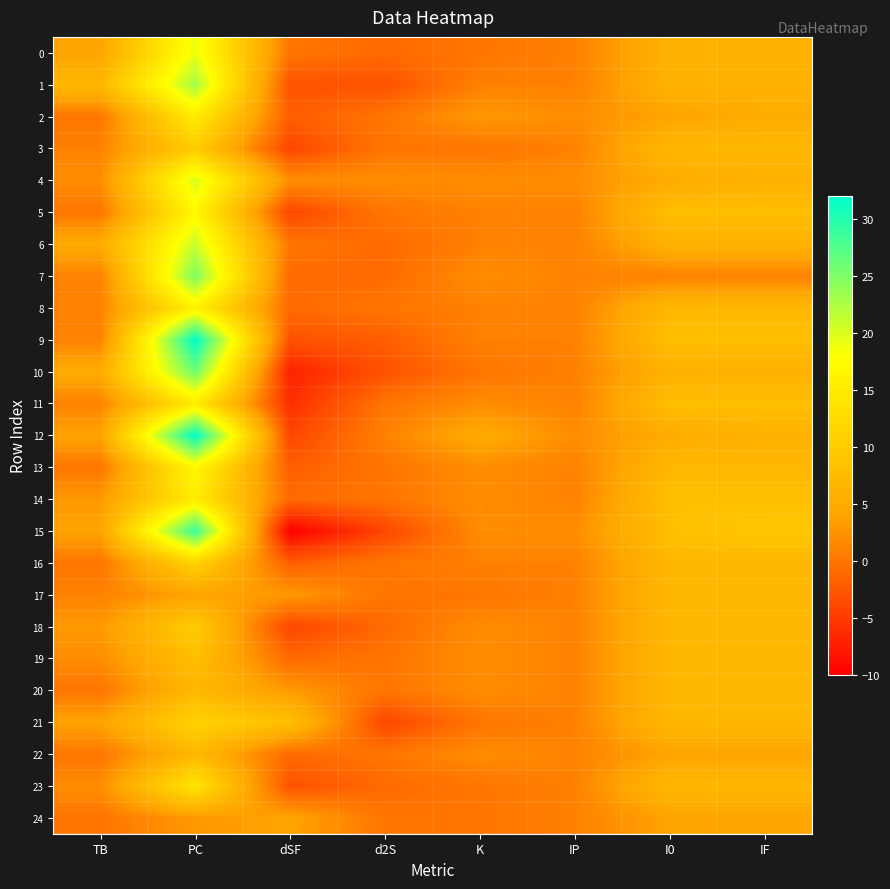

At how many categories does at least one series exceed 10?

1